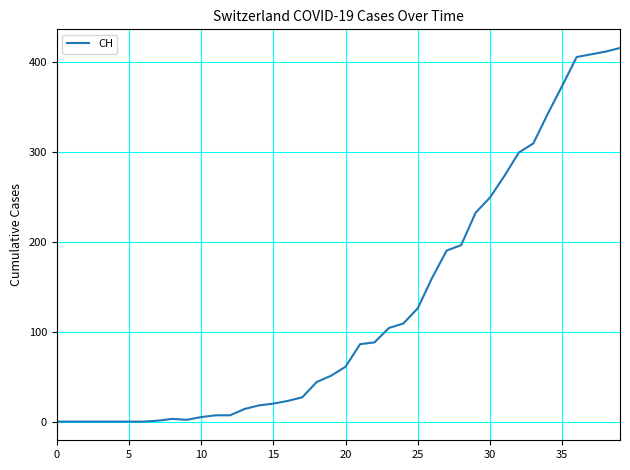

What is the difference between the maximum and minimum values?

415